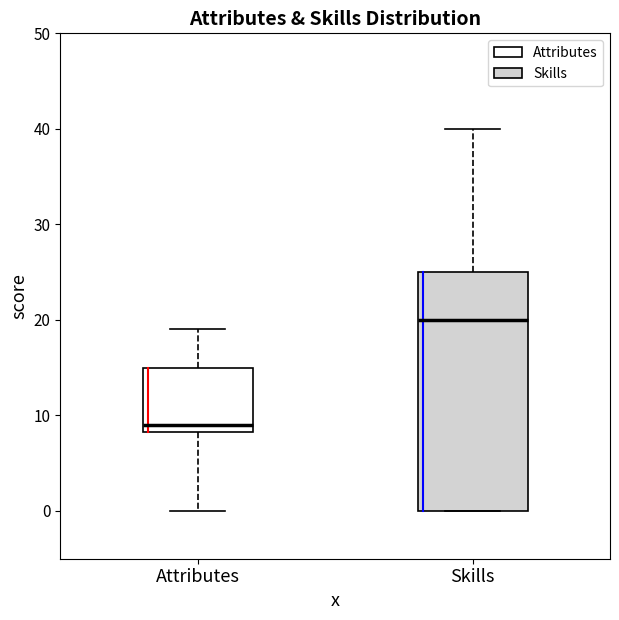

Reading left to right, read every box against the y-axis: the position of its median line, the range the box covers, and the ends of its whiskers. The values are not printed on the chart, so give them approximately, as read against the axis.

Attributes: median 9, box 8 to 15, whiskers 0 to 19
Skills: median 20, box 0 to 25, whiskers 0 to 40